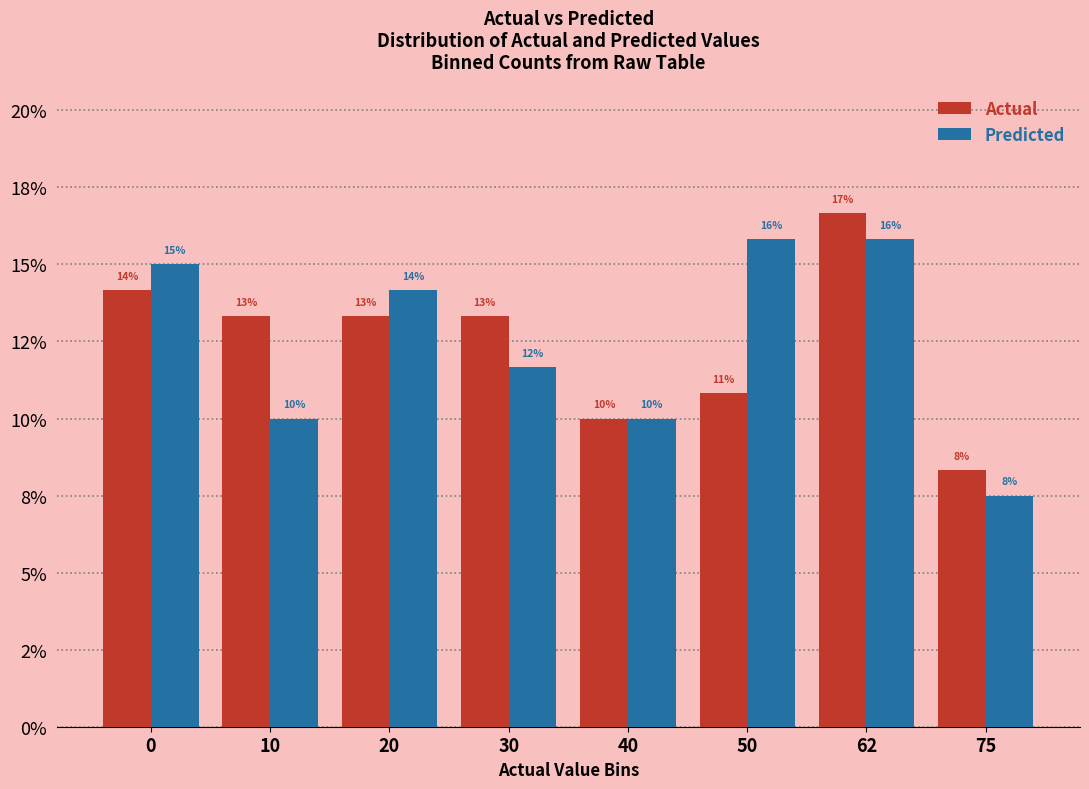

What are all the series names shown in the legend?

Actual, Predicted